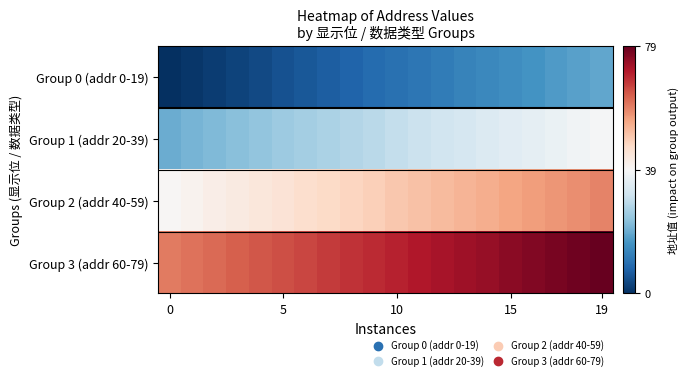

Which label corresponds to the largest value in the chart?

19